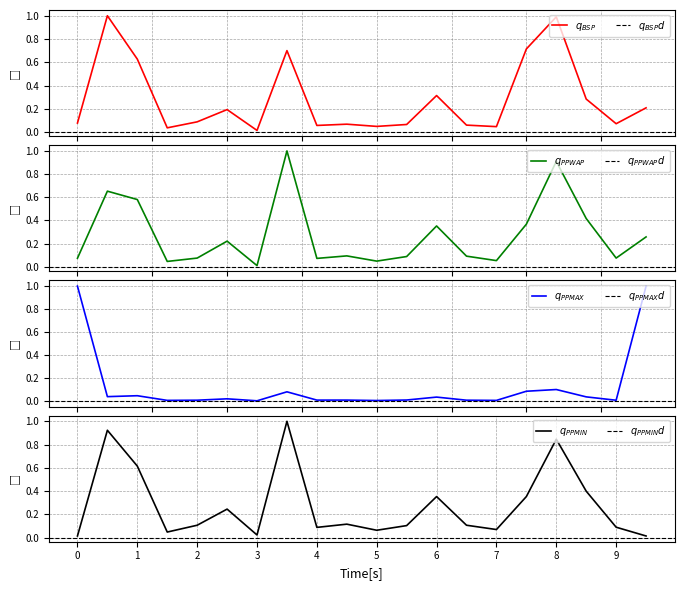

True or false: PPMIN and BSP cross at least once.

True